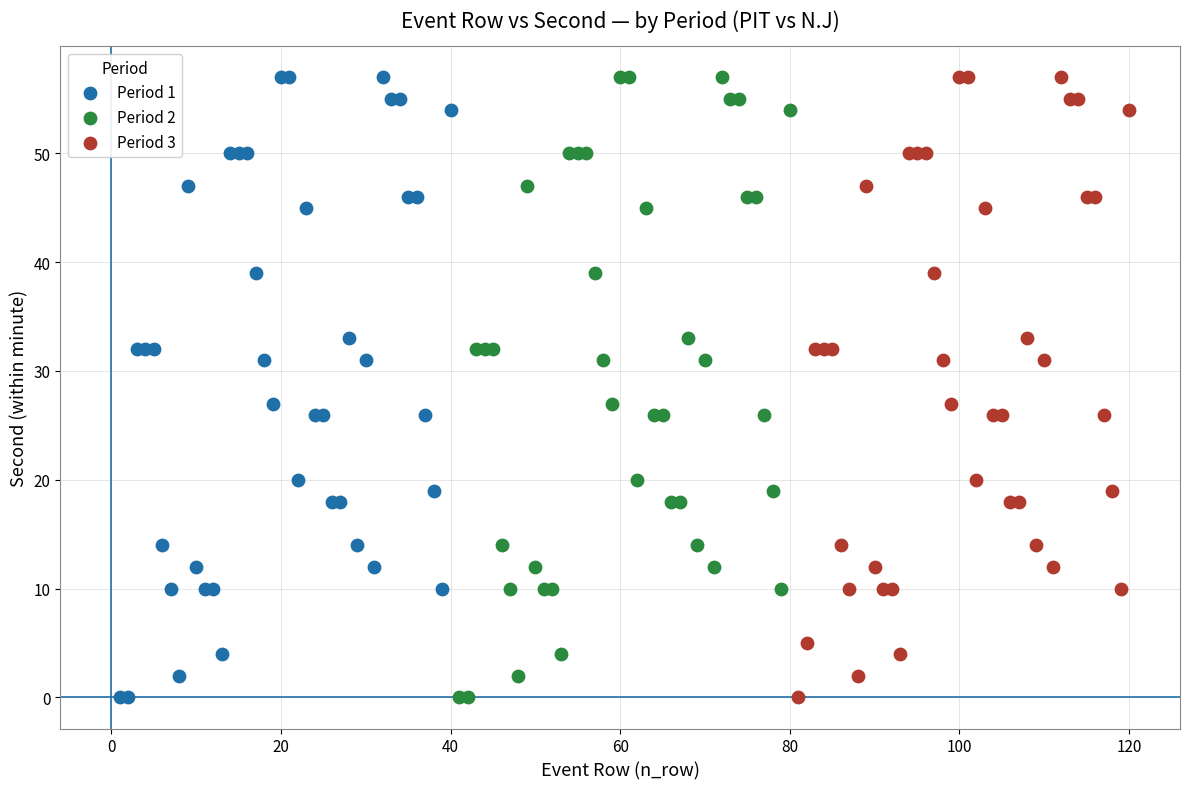

What are all the series names shown in the legend?

Period 1, Period 2, Period 3